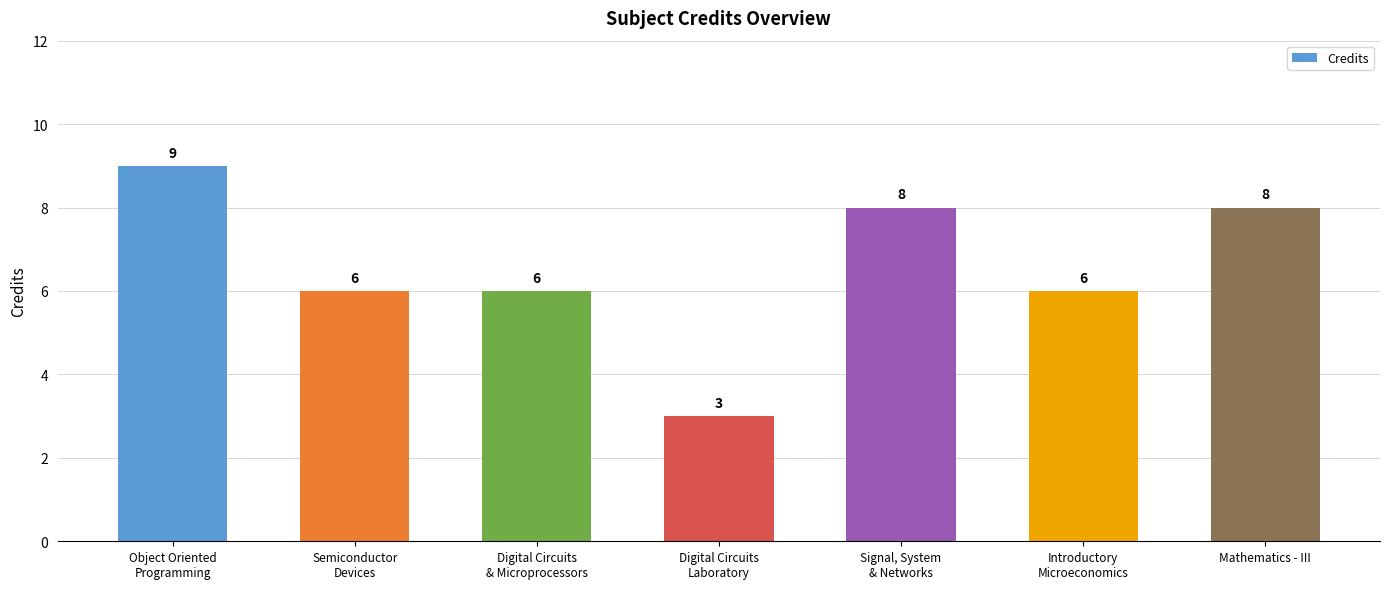

What position from the left is Mathematics - III?

7